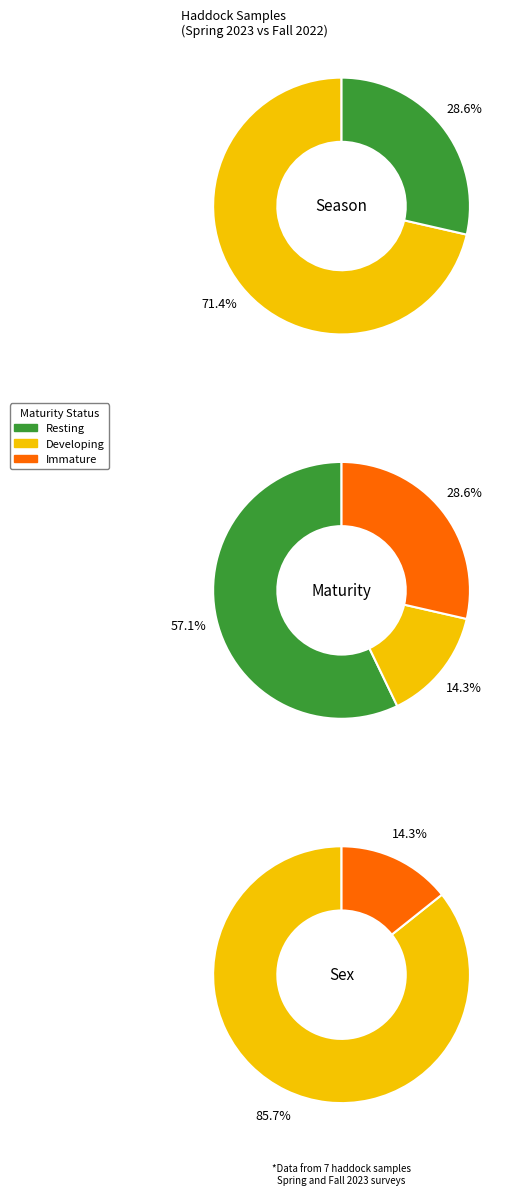

Does any single category account for the majority?

Yes